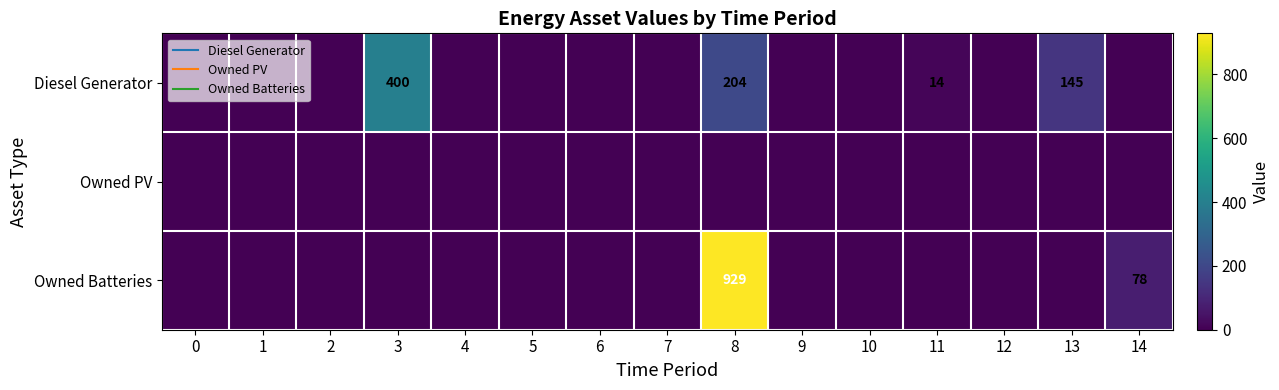

What is the difference between the Owned Batteries values at 10 and 8?

929